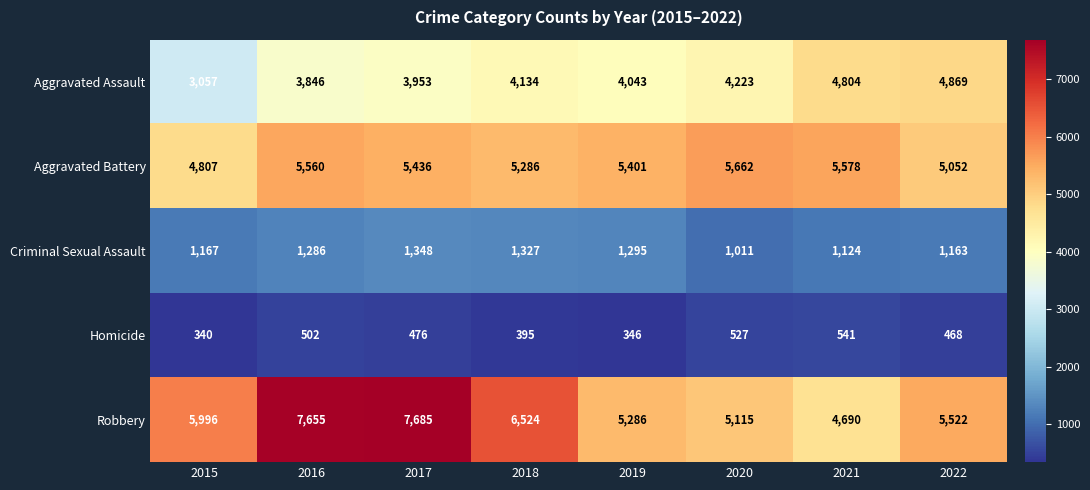

What is the sum of all Criminal Sexual Assault values?

9721